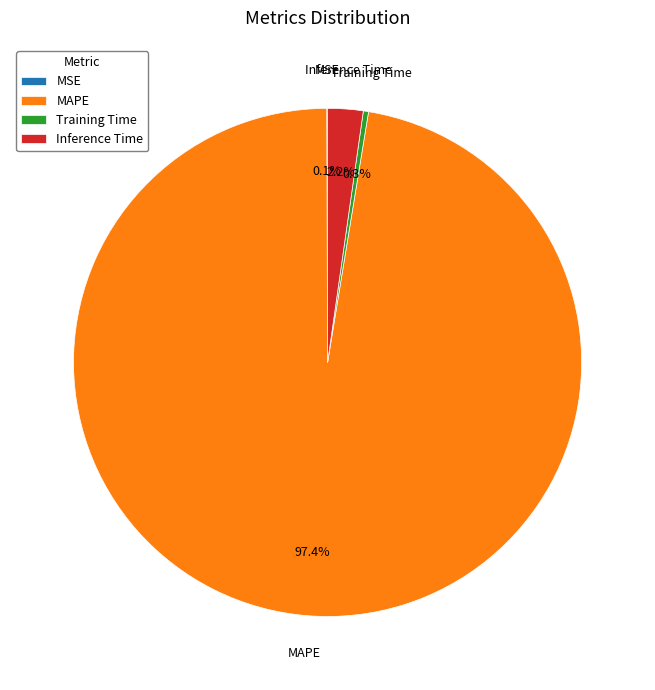

Does any single category account for the majority?

Yes